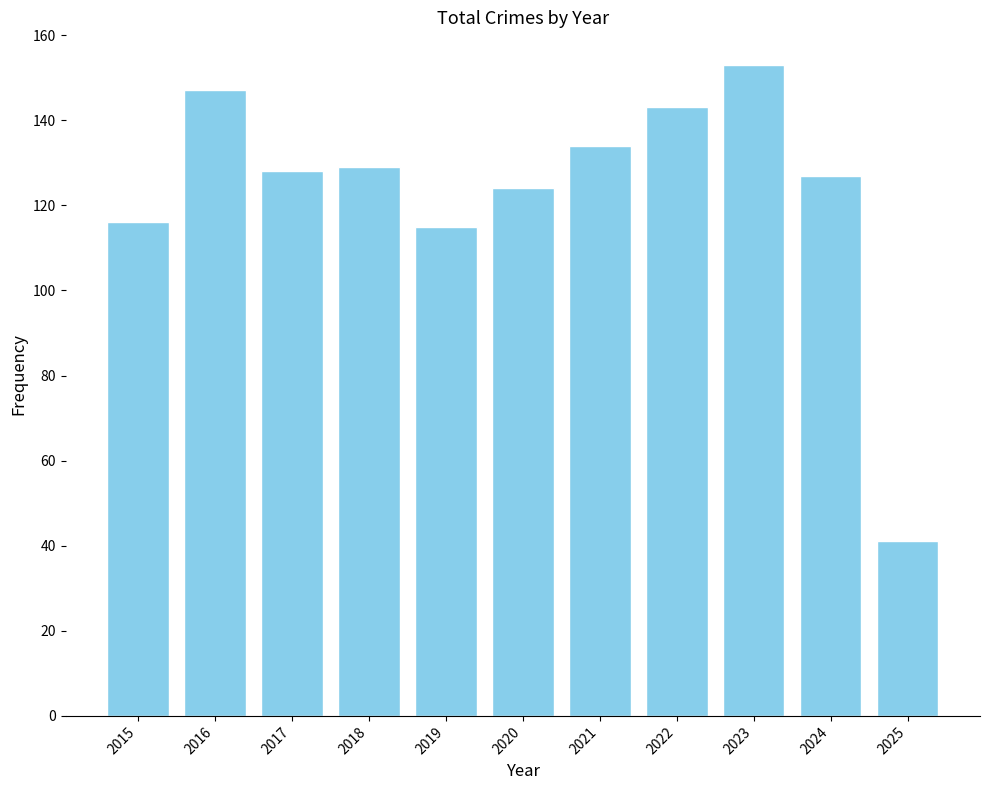

What is the change in value from 2016 to 2020?

-23